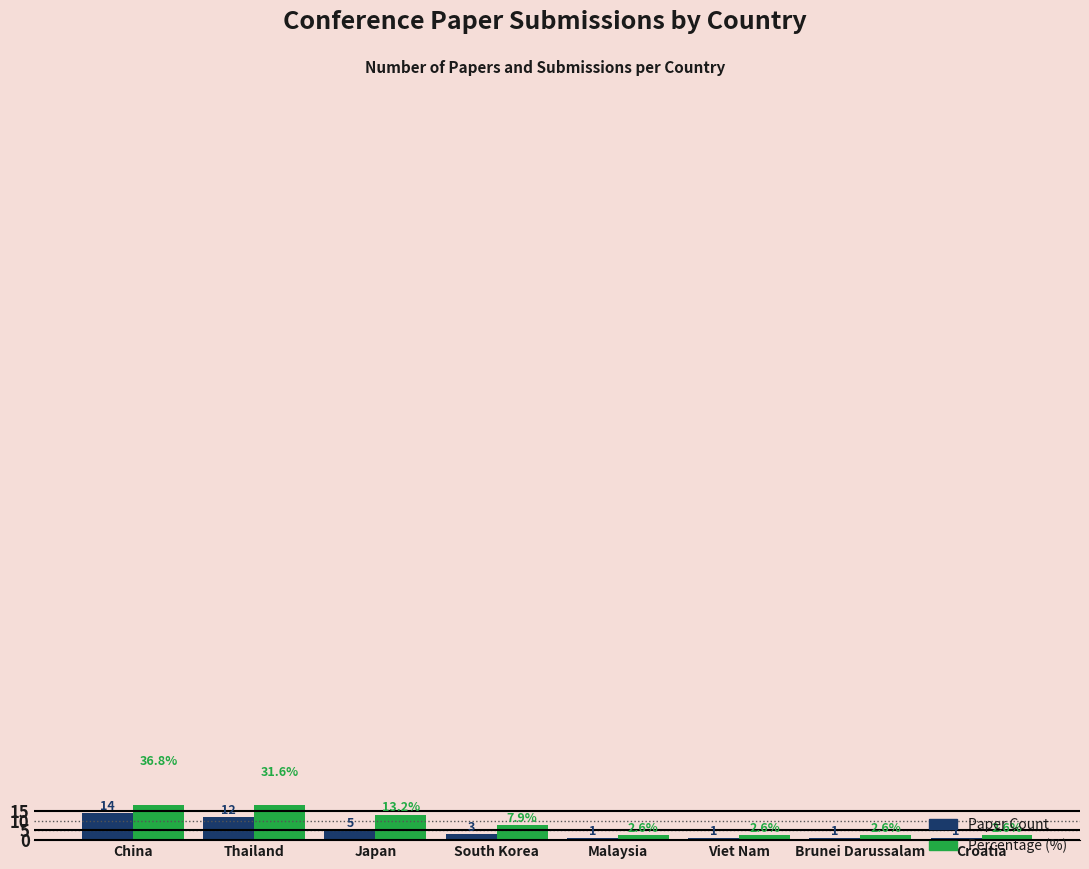

At which label does Percentage (%) first exceed 7?

China